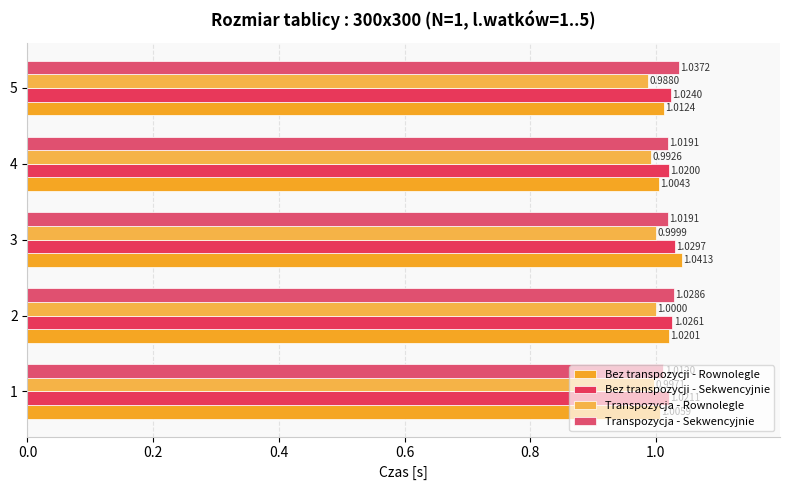

What is the average value of the Transpozycja - Rownolegle series?

1.0